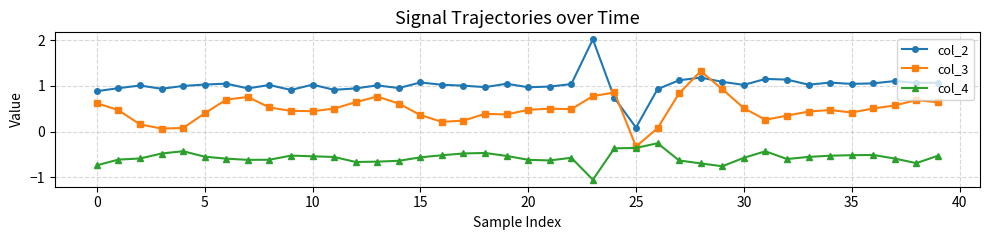

What are all the series names shown in the legend?

col_2, col_3, col_4